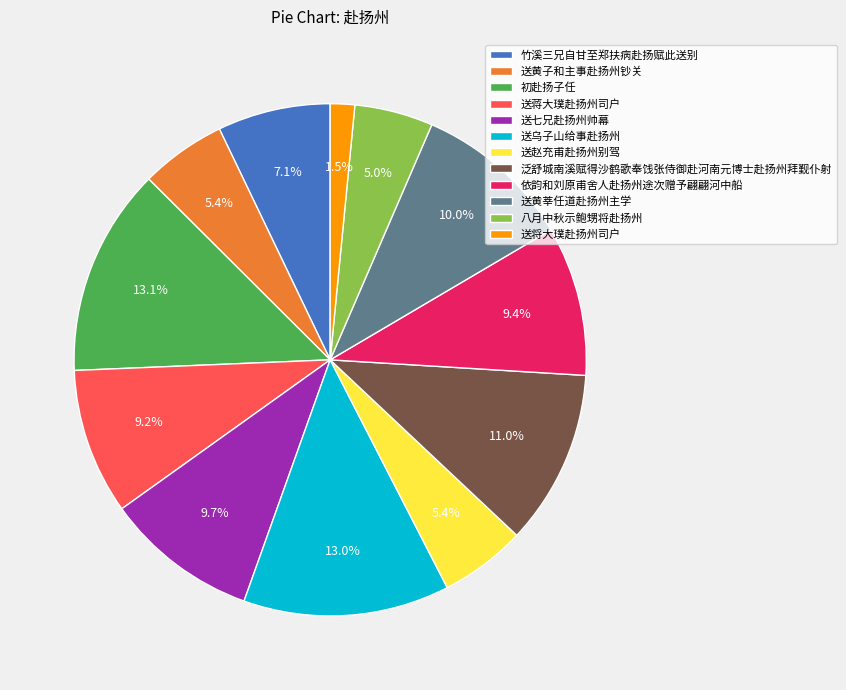

To the nearest percent, what is the combined percentage of 送乌子山给事赴扬州 and 送黄莘任道赴扬州主学?

23%